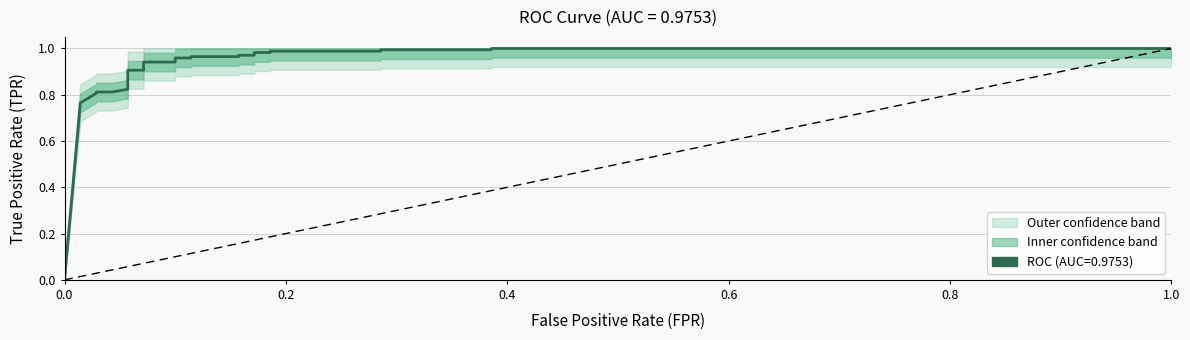

True or false: the data has more than 2 interior local peaks.

False